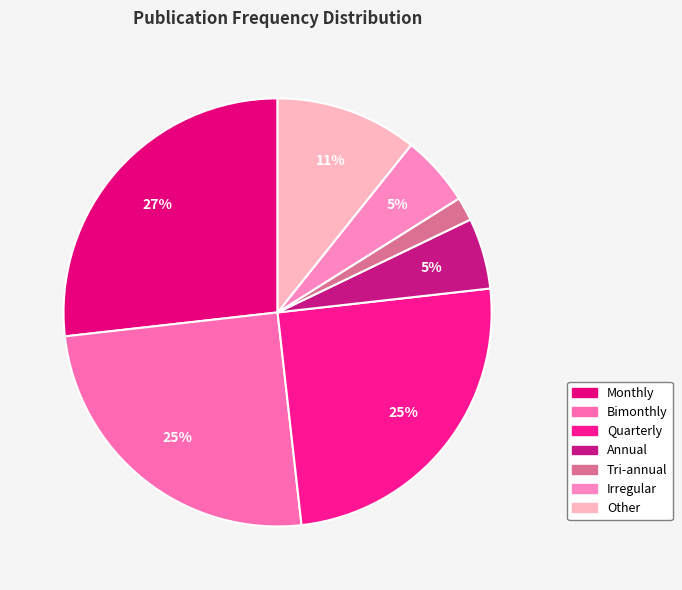

Is it true that Monthly is 27% of the pie?

True